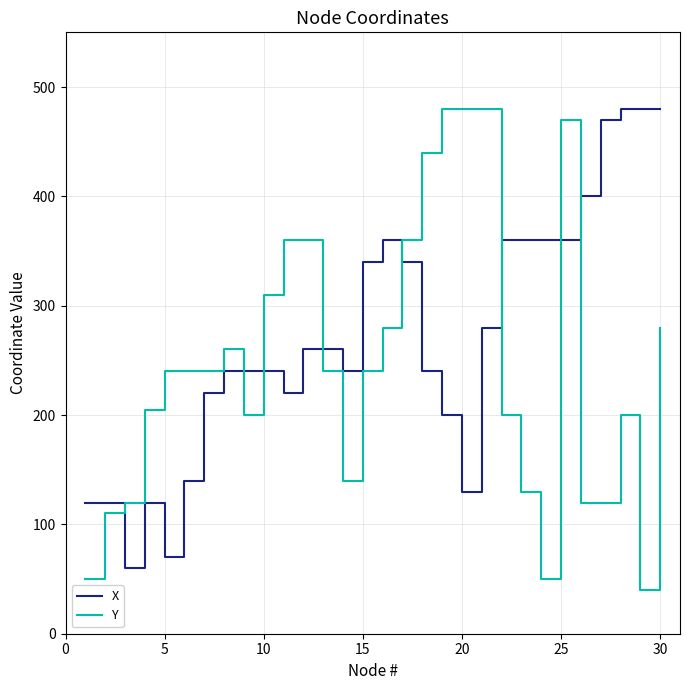

Does the chart display data point markers on the line(s)?

No